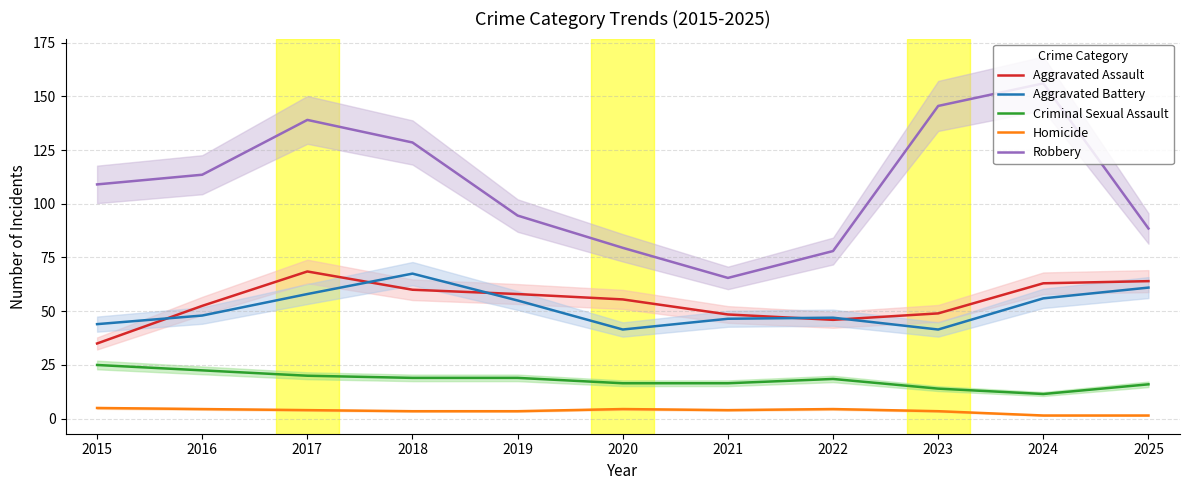

Reading right to left, what are all the values shown in this chart?

Aggravated Assault: 64.0	63.0	49.0	46.0	48.5	55.5	58.0	60.0	68.5	52.5	35.0
Aggravated Battery: 61.0	56.0	41.5	47.0	46.5	41.5	55.0	67.5	58.0	48.0	44.0
Criminal Sexual Assault: 16.0	11.5	14.0	18.5	16.5	16.5	19.0	19.0	20.0	22.5	25.0
Homicide: 1.5	1.5	3.5	4.5	4.0	4.5	3.5	3.5	4.0	4.5	5.0
Robbery: 88.5	156.0	145.5	78.0	65.5	79.5	94.5	128.5	139.0	113.5	109.0